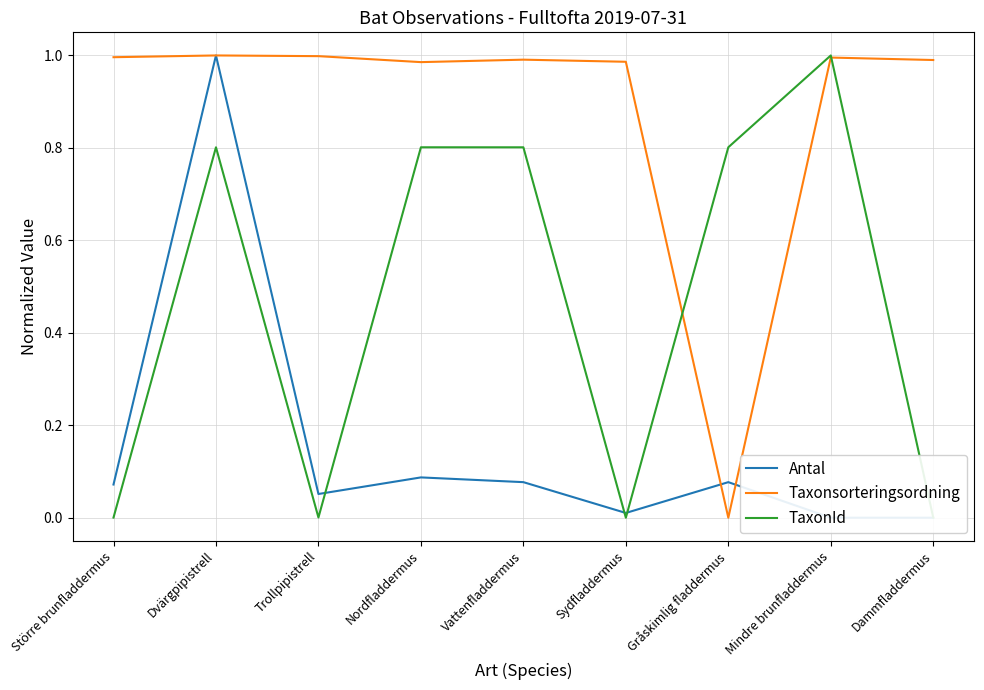

What is the approximate value of TaxonId at Mindre brunfladdermus?

1.0